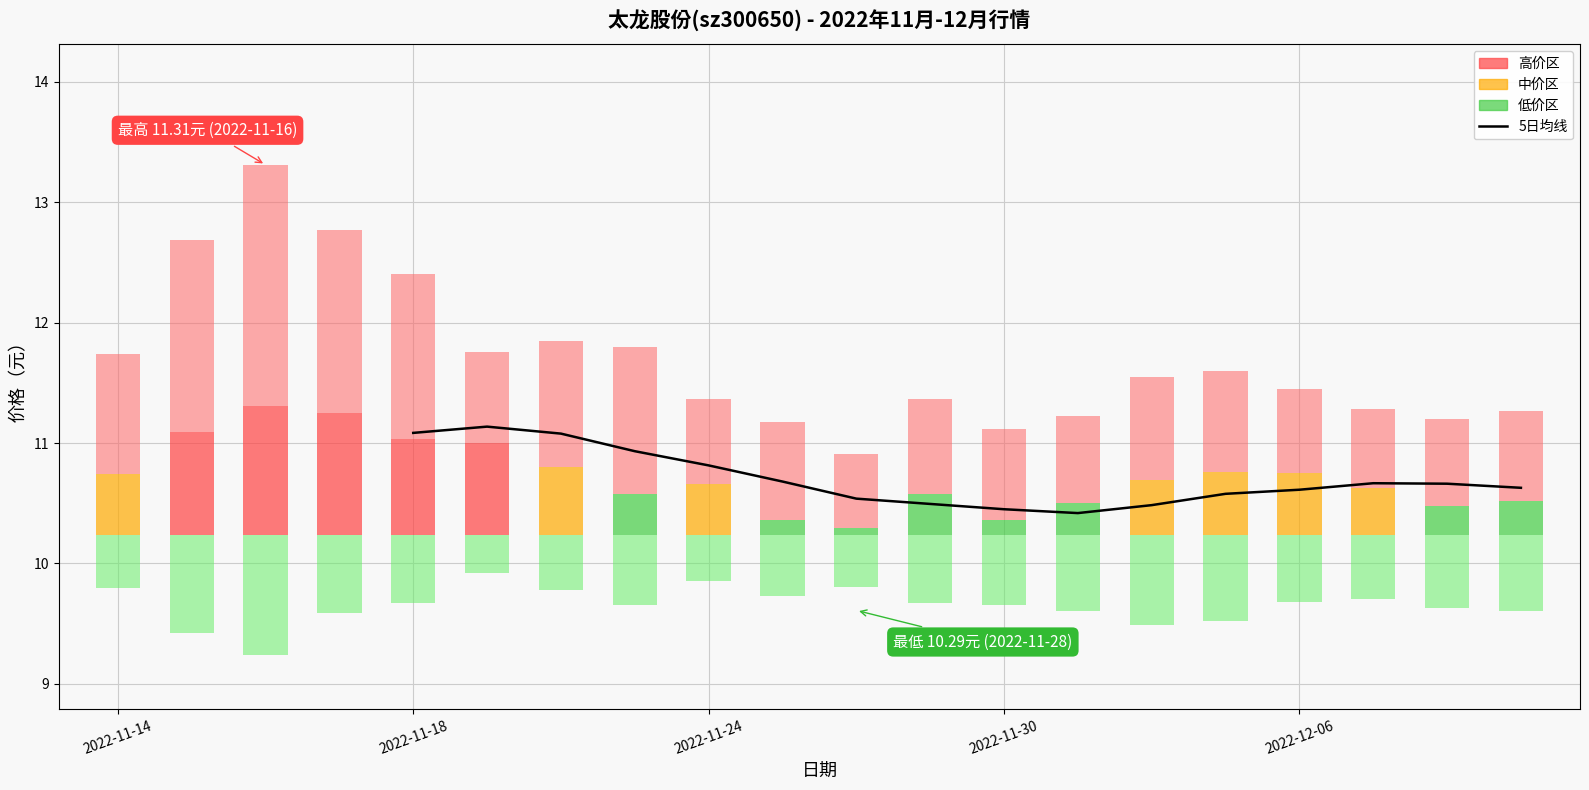

What is the minimum value shown in the chart?

10.4